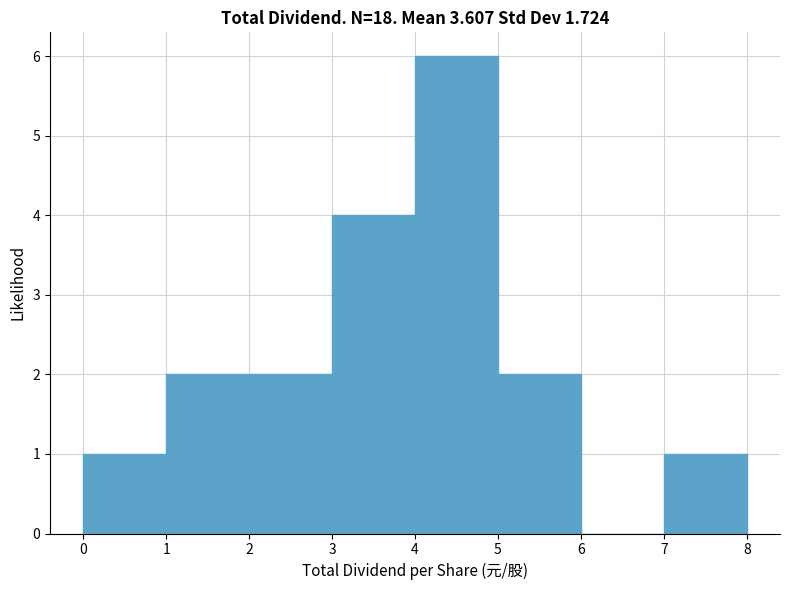

What is the height of the bar covering 5 to 6 on the x-axis? The values are not printed on the chart, so give them approximately, as read against the axis.

2